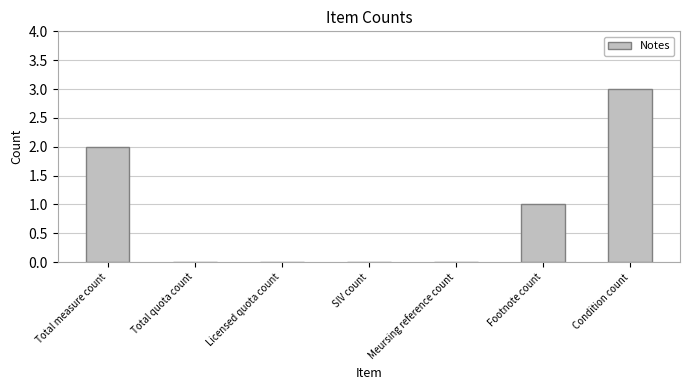

Which has a higher value, Condition count or SIV count?

Condition count